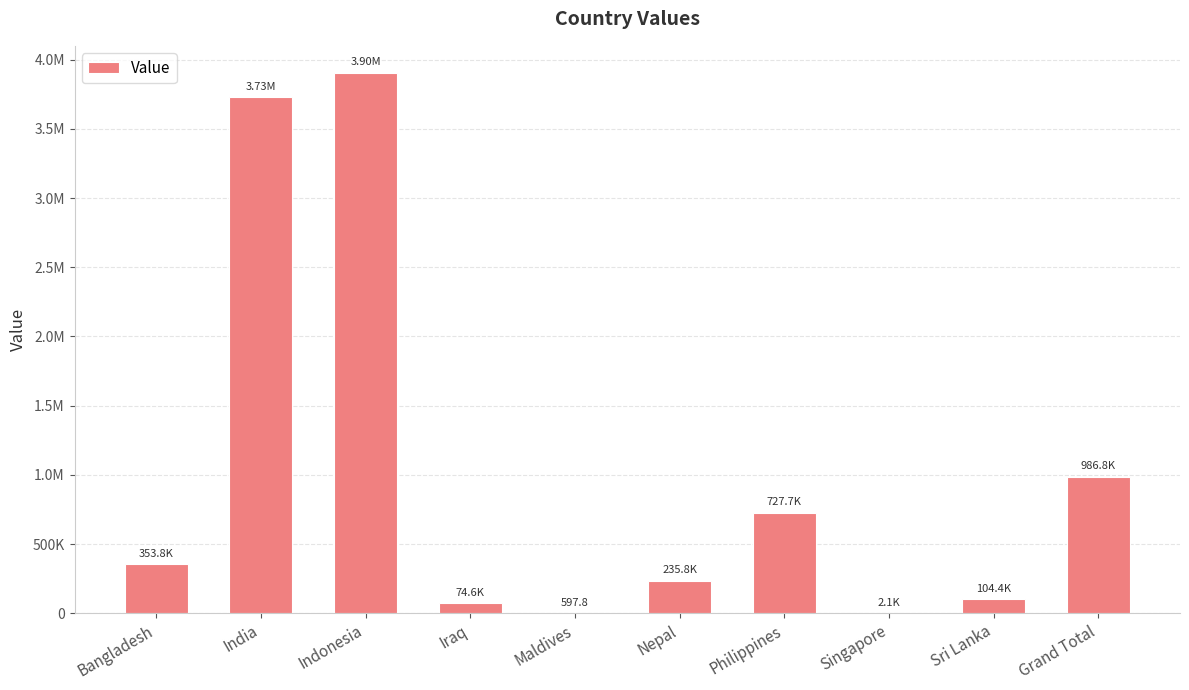

The value at Iraq is 74630.0. True or false?

True